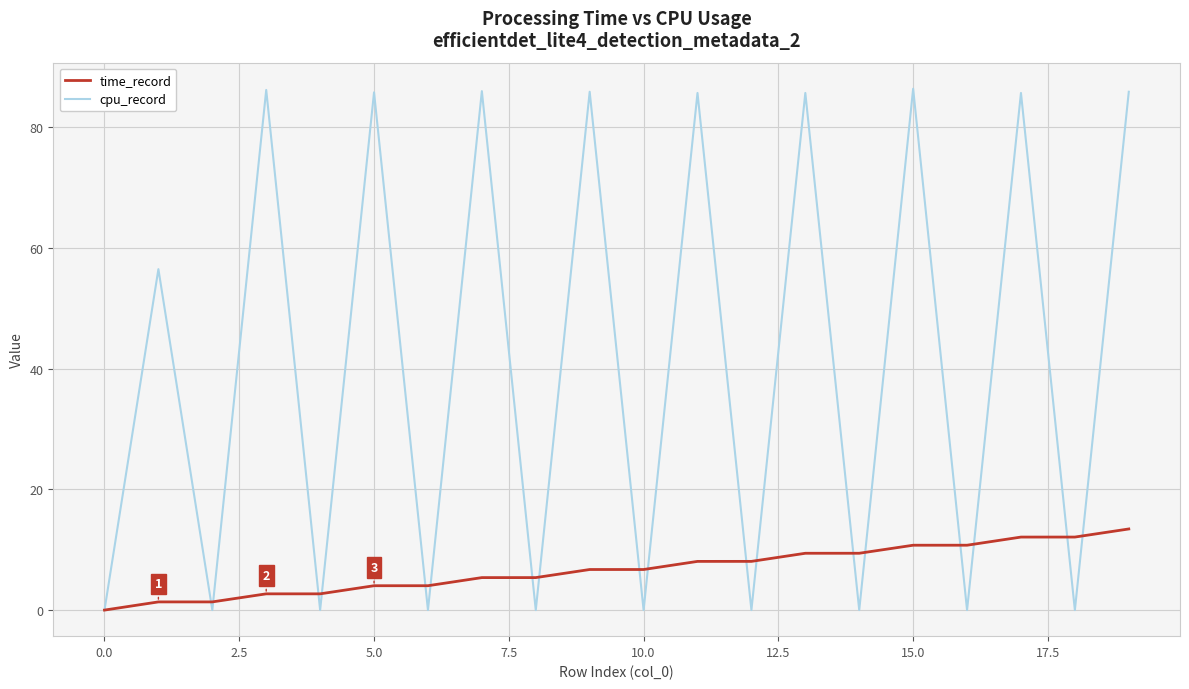

Rank the series by their maximum value, from lowest to highest.

time_record, cpu_record